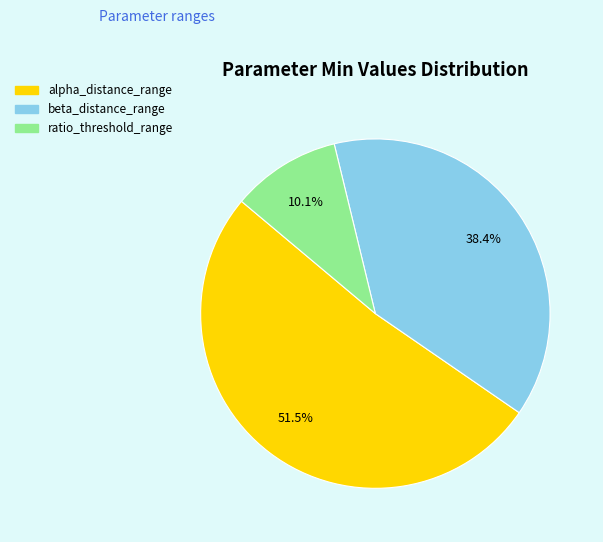

Approximately how many times larger is the value at alpha_distance_range compared to beta_distance_range?

1.3